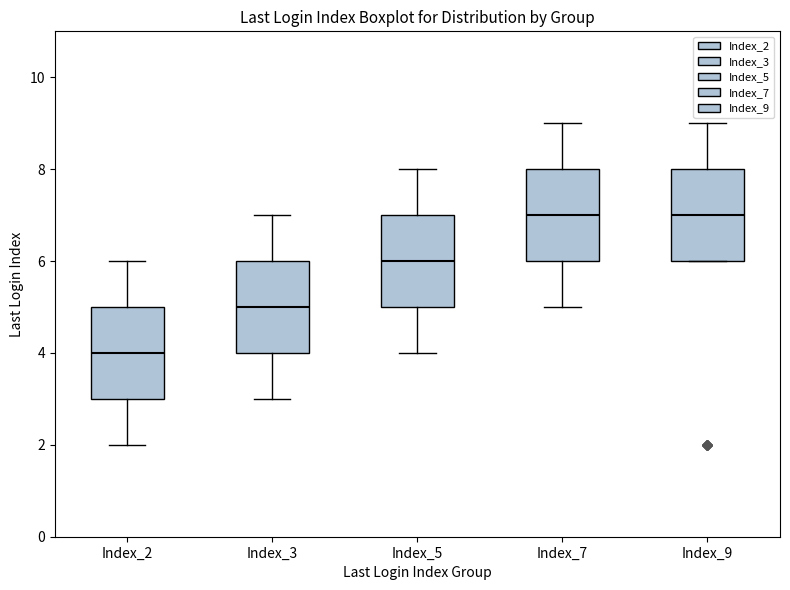

Reading left to right, transcribe this box plot: for each box, give where its median line is, the range the box spans, and where its two whiskers end, as read against the y-axis. The values are not printed on the chart, so give them approximately, as read against the axis.

Index_2: median 4, box 3 to 5, whiskers 2 to 6
Index_3: median 5, box 4 to 6, whiskers 3 to 7
Index_5: median 6, box 5 to 7, whiskers 4 to 8
Index_7: median 7, box 6 to 8, whiskers 5 to 9
Index_9: median 7, box 6 to 8, whiskers 6 to 9